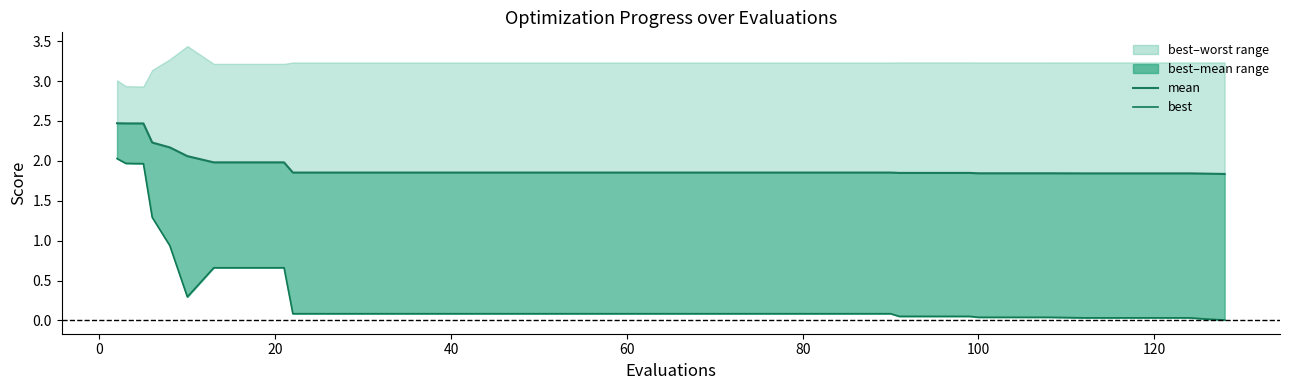

Reading right to left, what are all the values shown in this chart?

mean: 1.8	1.8	1.8	1.8	1.8	1.8	1.8	1.8	1.8	1.8	1.8	1.8	1.9	1.9	1.9	1.9	1.9	1.9	1.9	1.9	1.9	1.9	1.9	1.9	1.9	1.9	1.9	1.9	1.9	1.9	2.0	2.0	2.0	2.1	2.2	2.2	2.5	2.5	2.5	2.5
best: 0.0	0.0	0.0	0.0	0.0	0.0	0.0	0.0	0.0	0.1	0.1	0.1	0.1	0.1	0.1	0.1	0.1	0.1	0.1	0.1	0.1	0.1	0.1	0.1	0.1	0.1	0.1	0.1	0.1	0.1	0.7	0.7	0.7	0.3	0.9	1.3	2.0	2.0	2.0	2.0